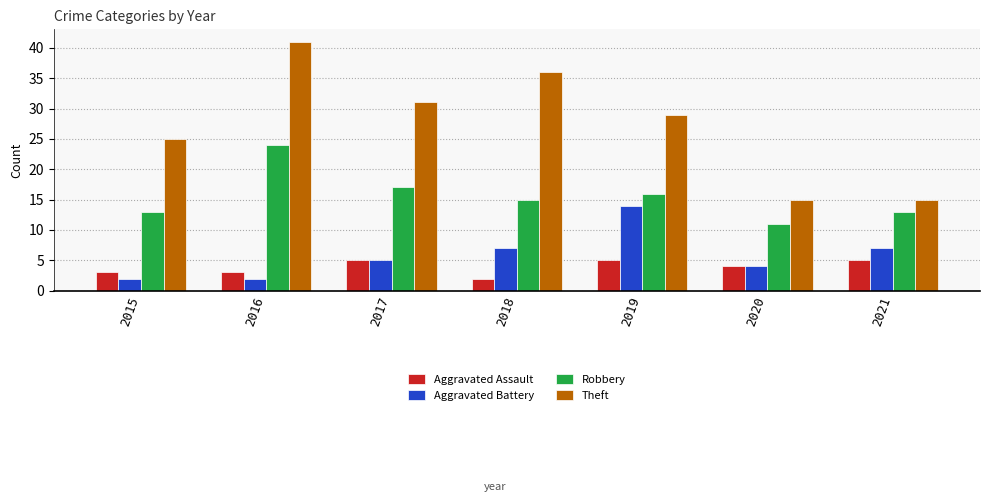

What is the value of the Aggravated Assault bar at the 2nd from the left?

3